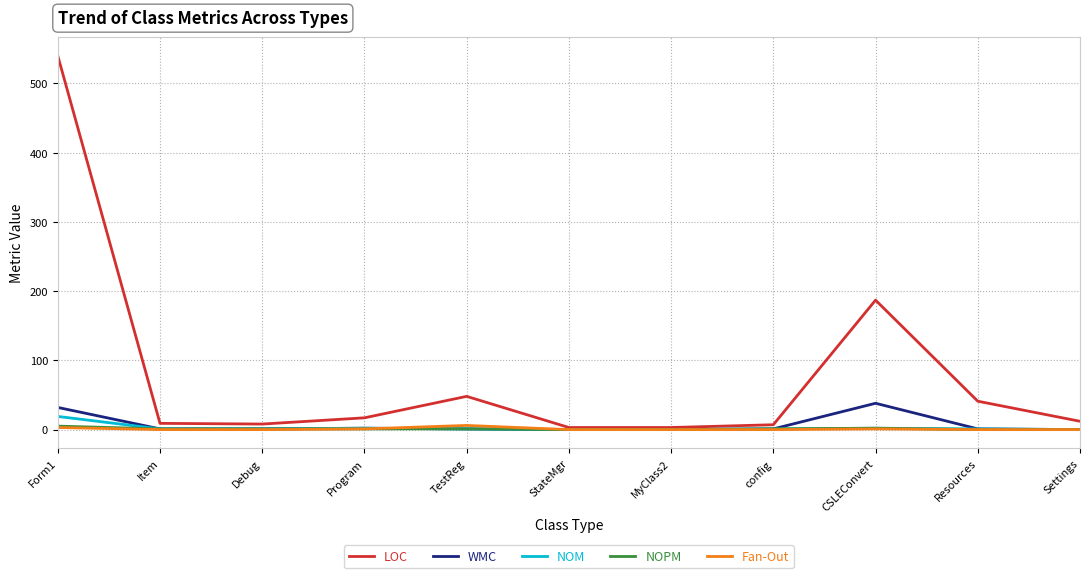

The value of LOC at Settings is 12. True or false?

True